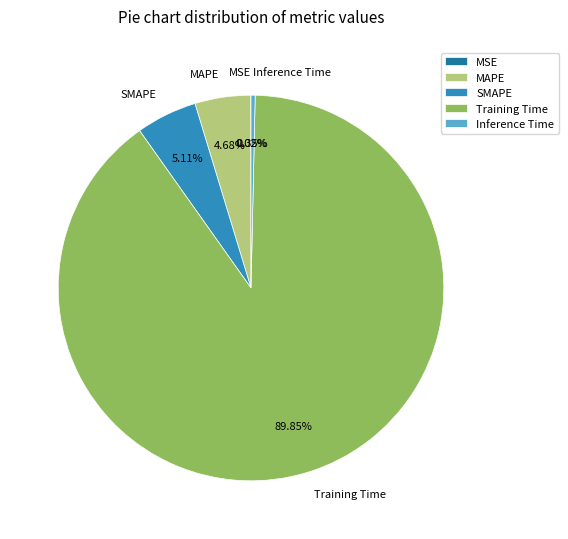

Which slice is the largest?

Training Time